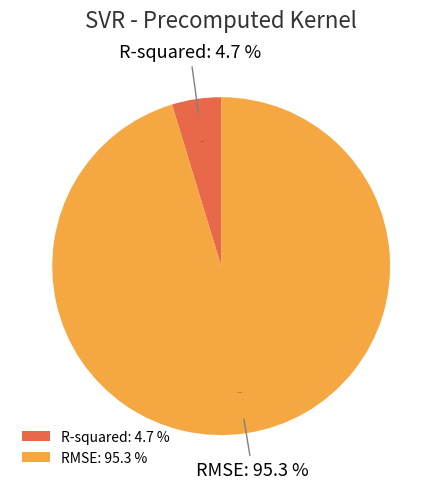

Rank the categories by value from lowest to highest.

R-squared, RMSE